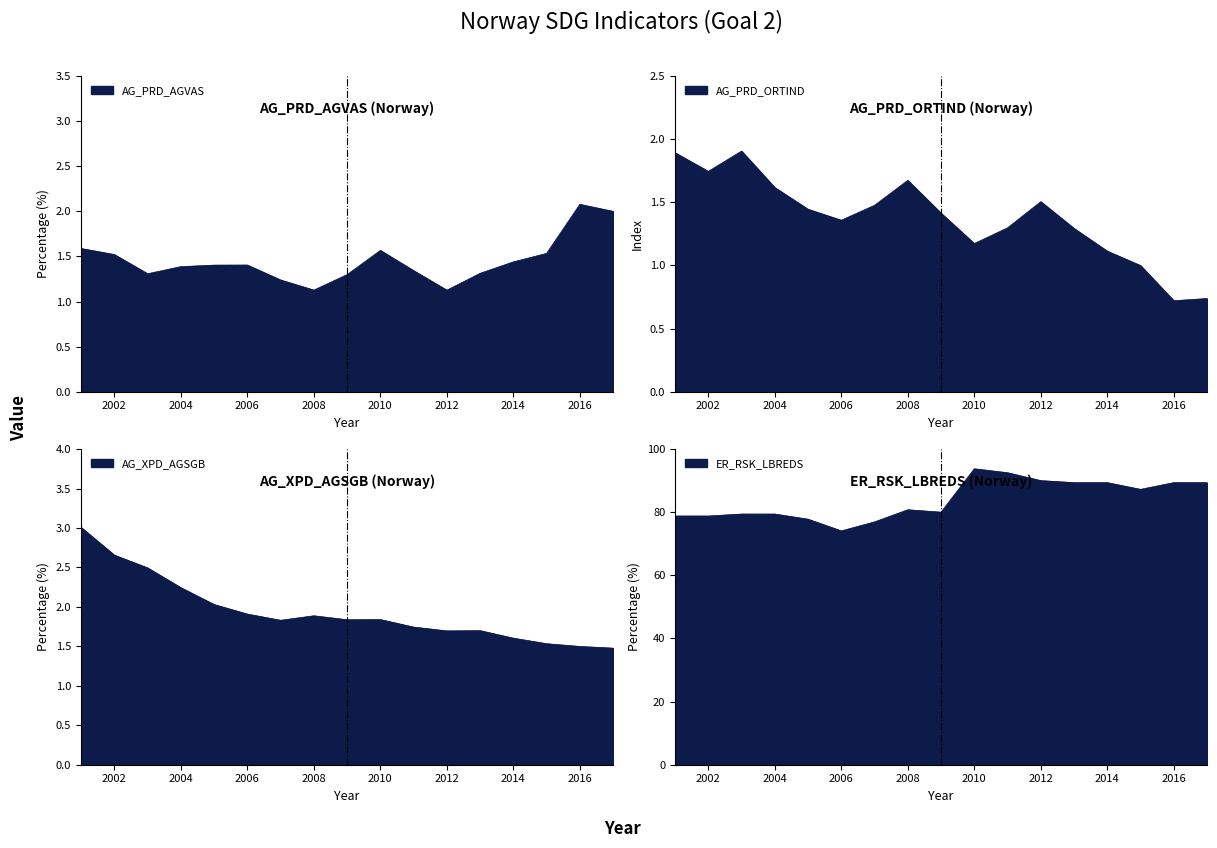

Is the value of ER_RSK_LBREDS at 2002 greater than the value of AG_PRD_AGVAS at 2001?

Yes